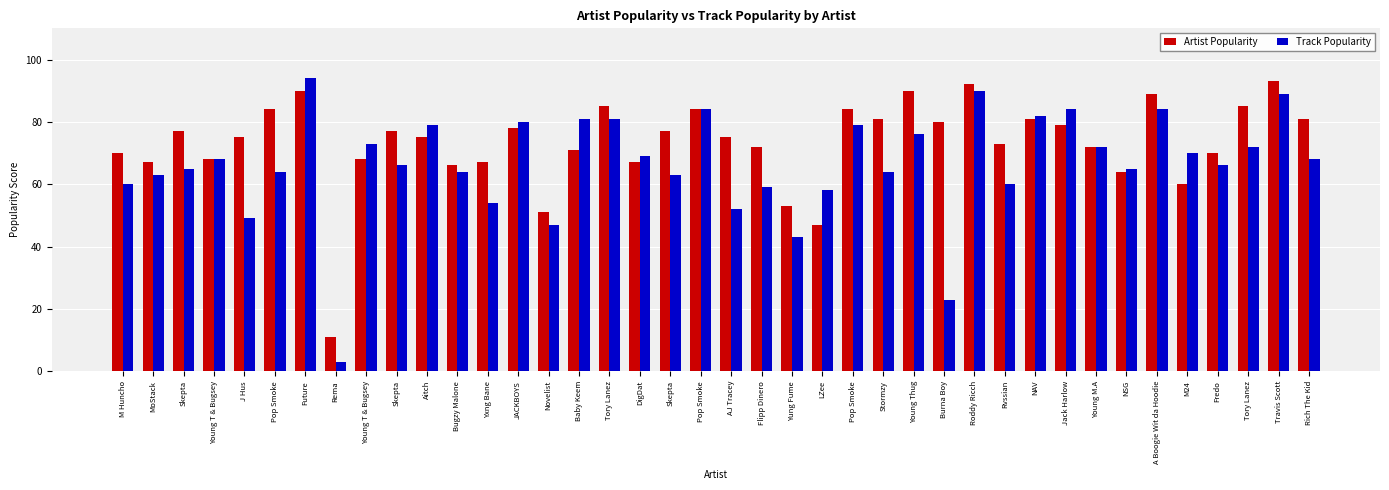

What is the difference between the maximum and minimum values in the Artist Popularity series?

82